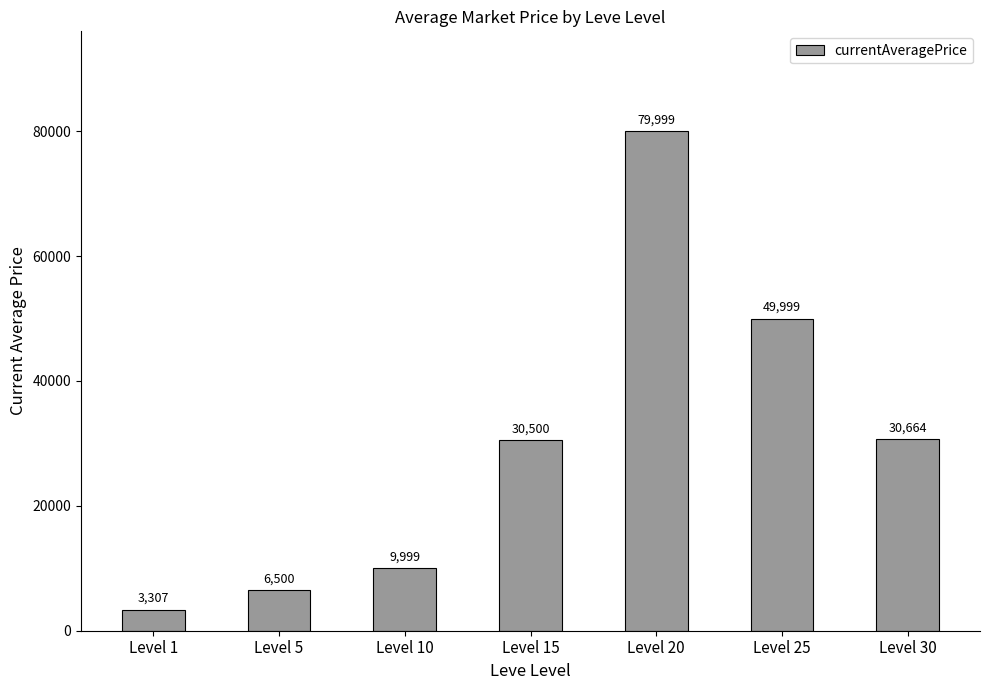

Reading right to left, what are all the values shown in this chart?

30664	49999	79999	30500	9999	6500	3307